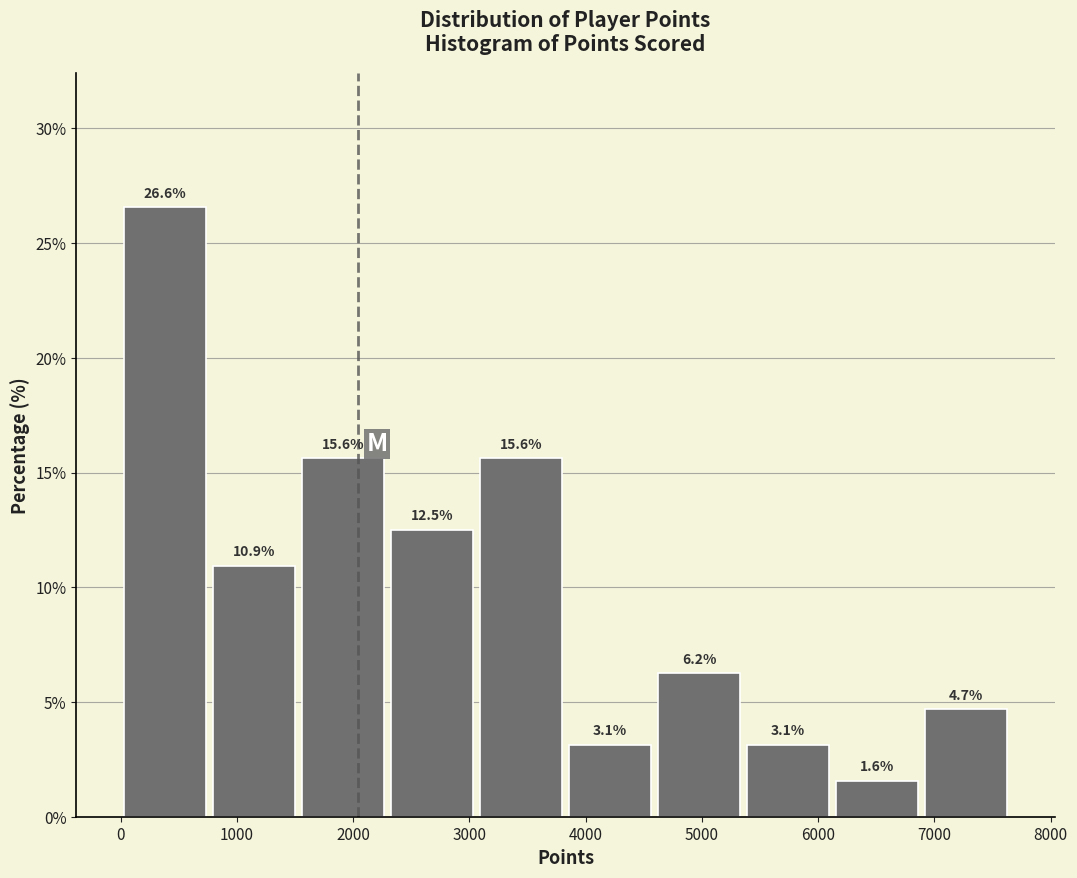

Over which range of the x-axis is the bar tallest?

0 to 800